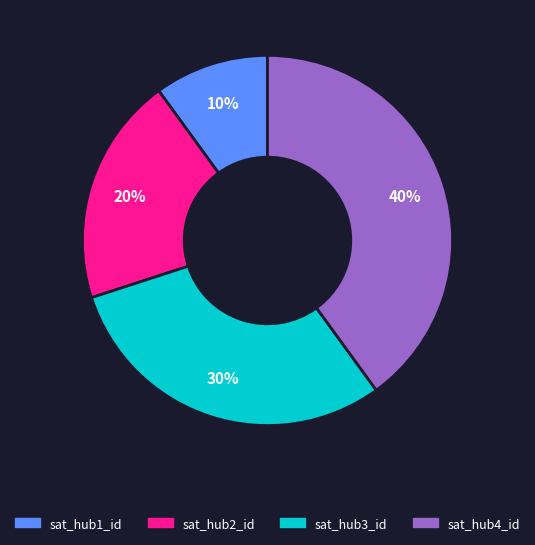

Does any single category account for the majority?

No